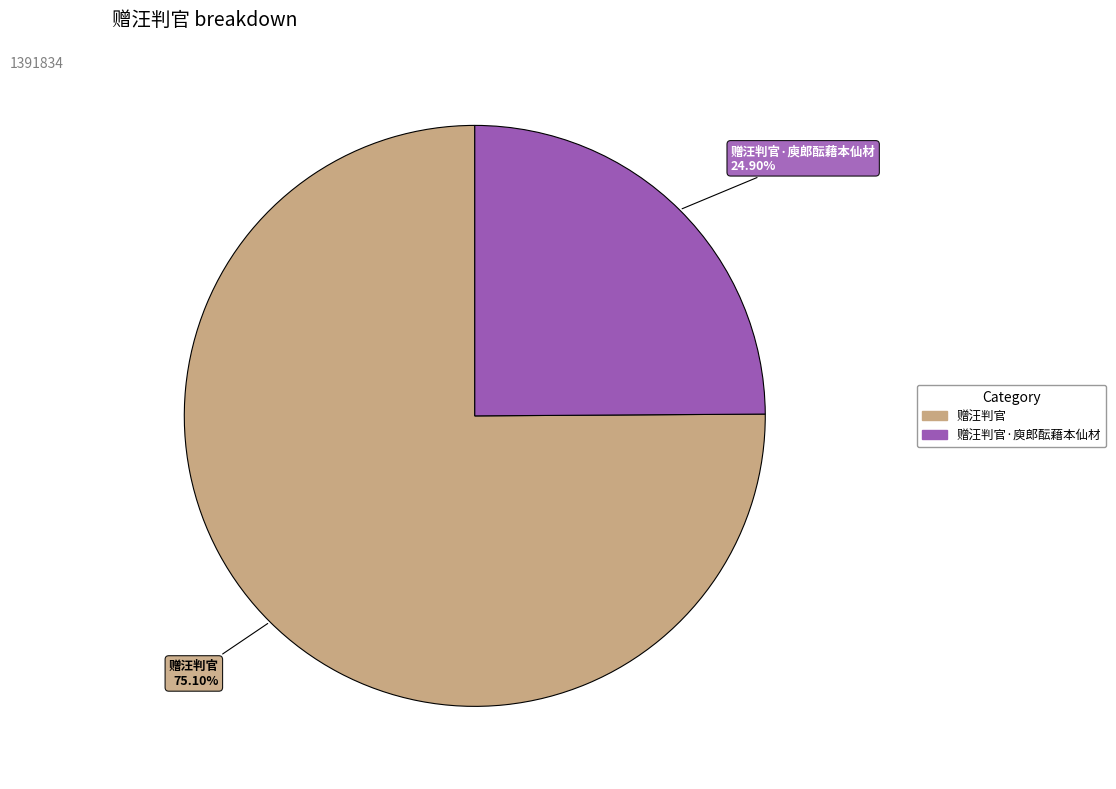

What is the ratio of the value at 赠汪判官·庾郎酝藉本仙材 to the value at 赠汪判官?

0.3